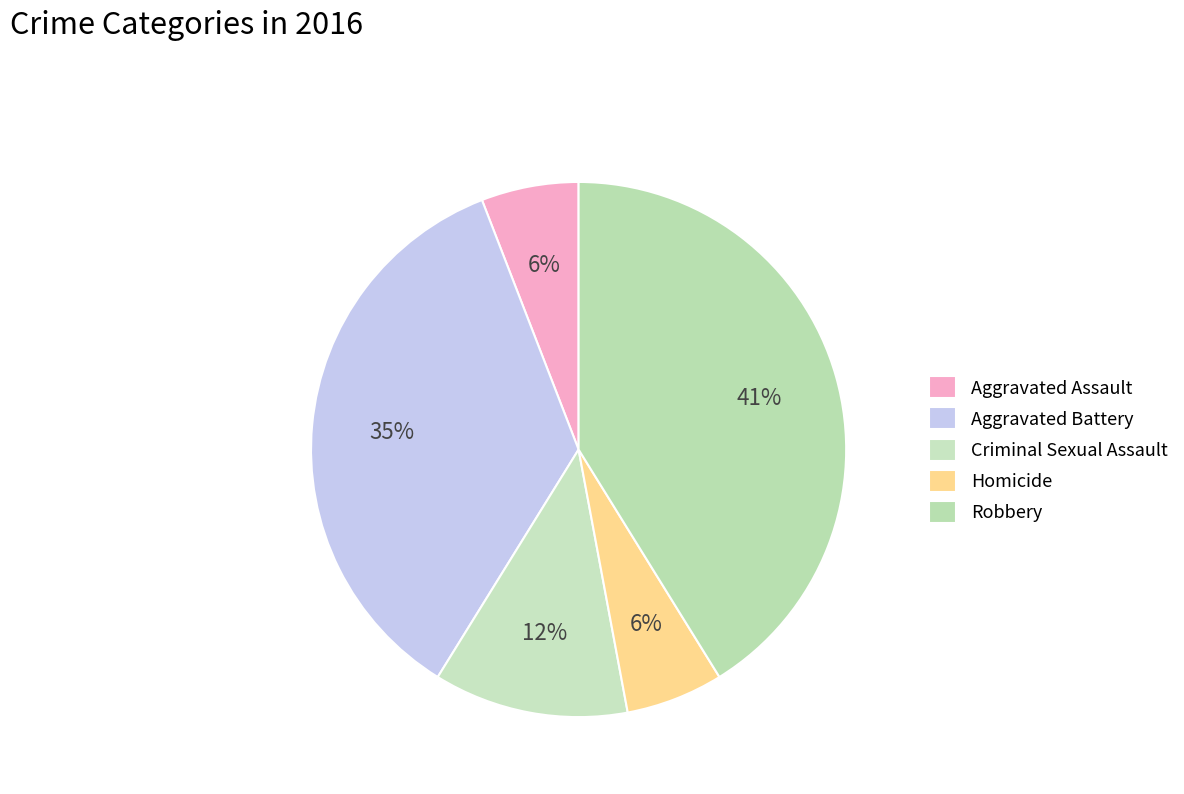

To the nearest percent, what is the difference between the largest and smallest slice percentages?

35%